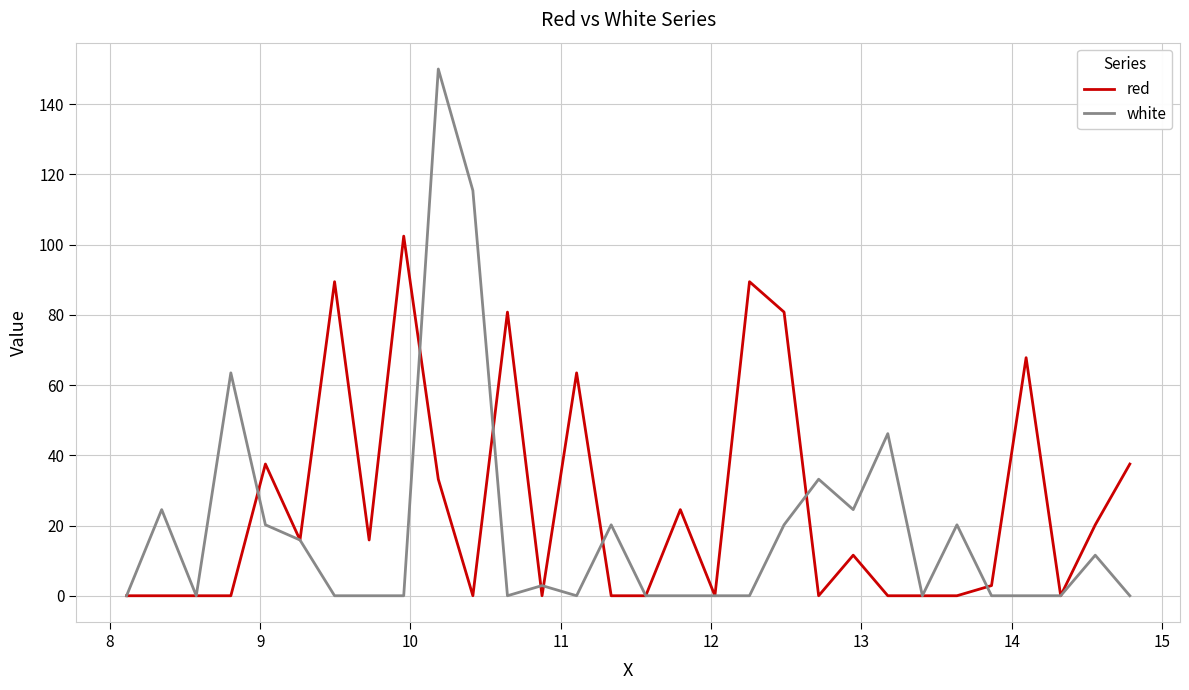

What is the highest value of the red series?

102.4